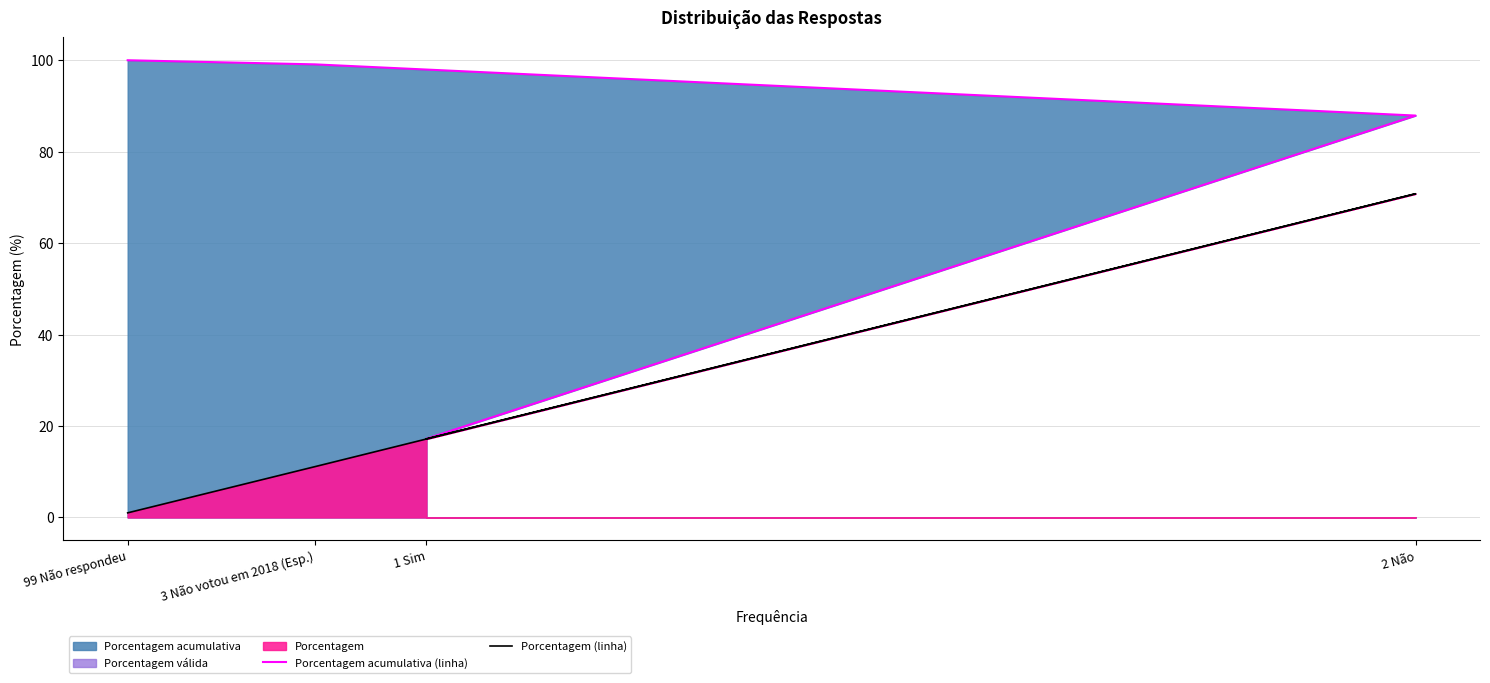

True or false: Porcentagem acumulativa (linha) and Porcentagem (linha) intersect in this chart.

False